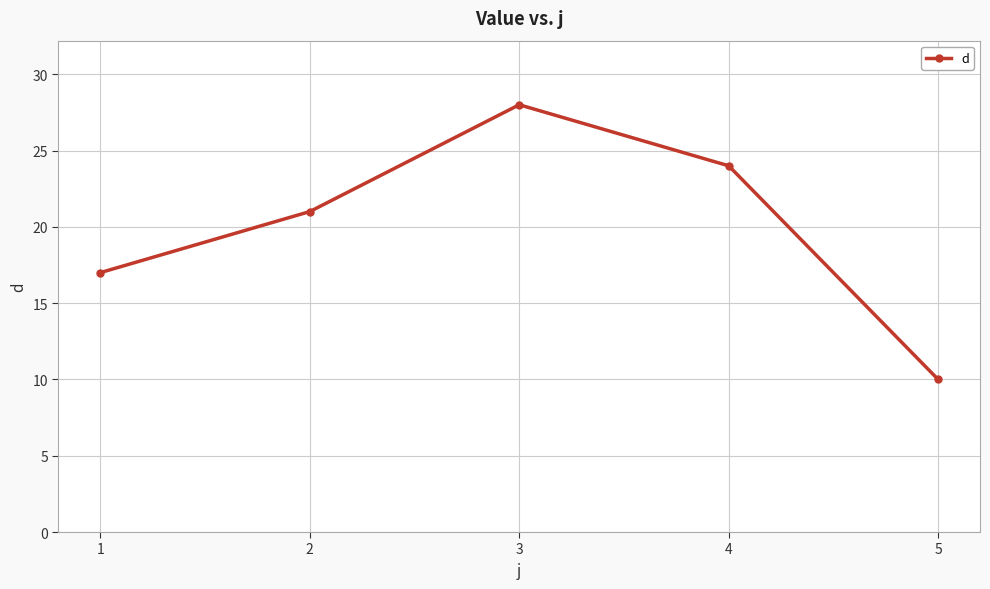

What is the greatest value displayed?

28